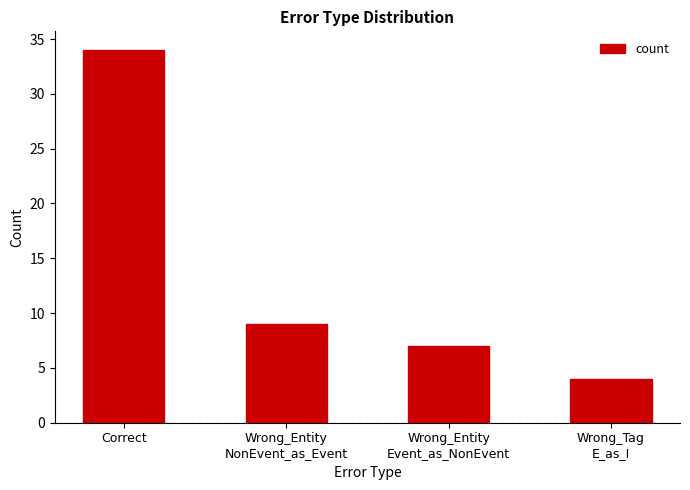

Is it true that the value at Wrong_Tag
E_as_I is 4?

True